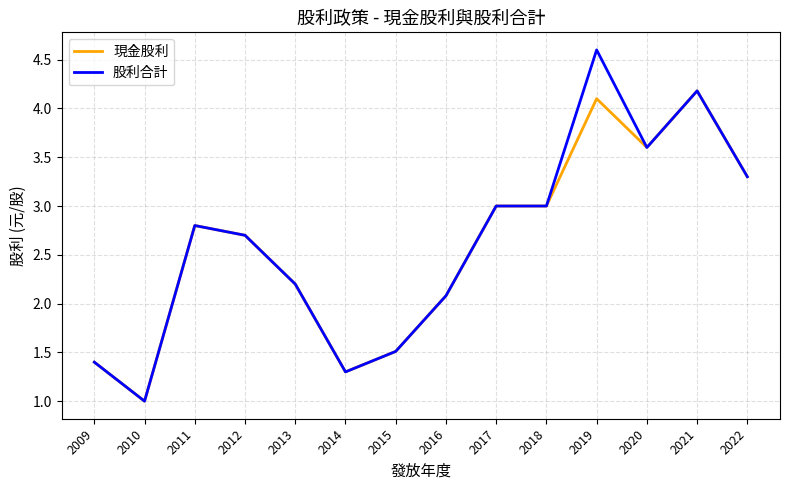

What are all the series names shown in the legend?

現金股利, 股利合計